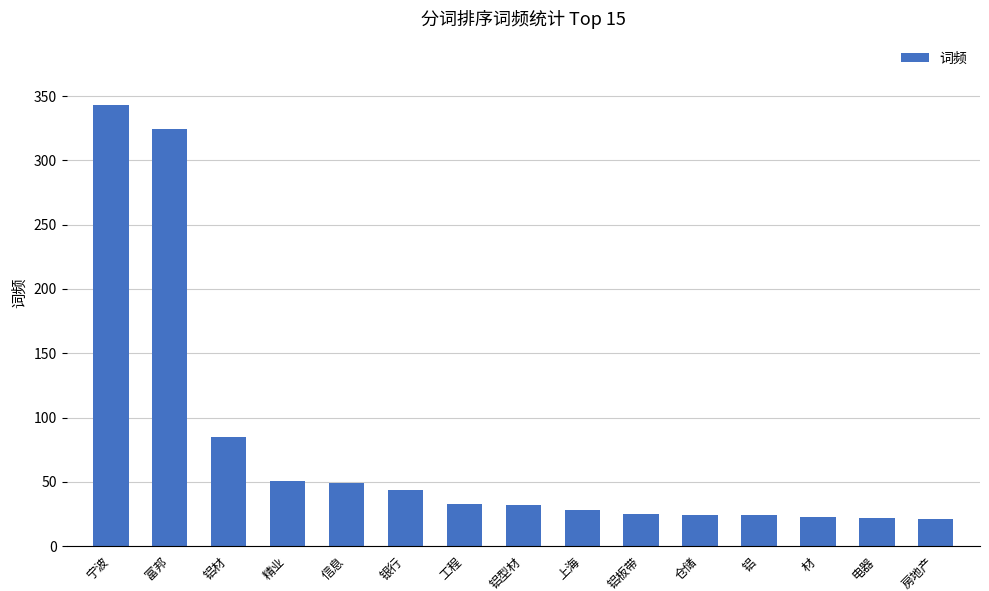

Where does the data first go above 32?

宁波